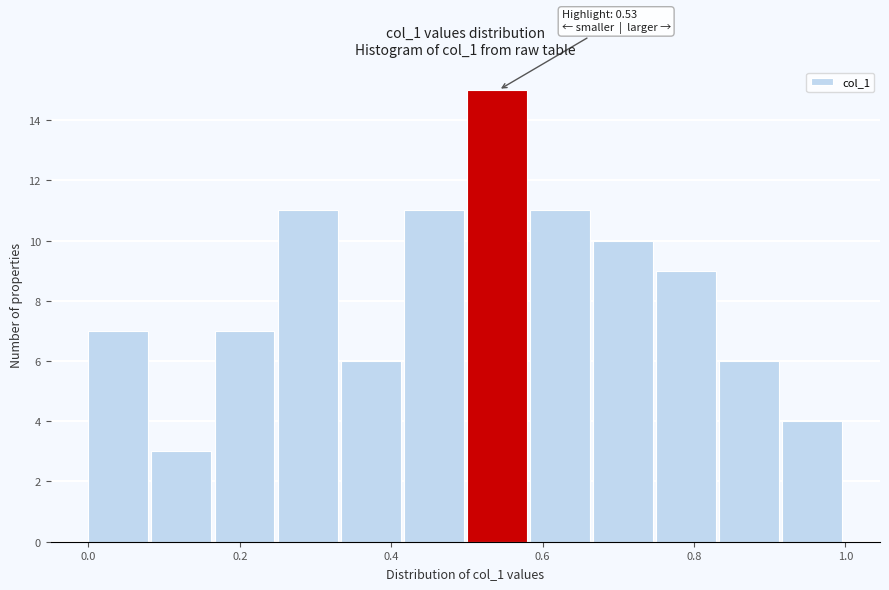

Which range on the x-axis has the tallest bar?

0.50 to 0.58